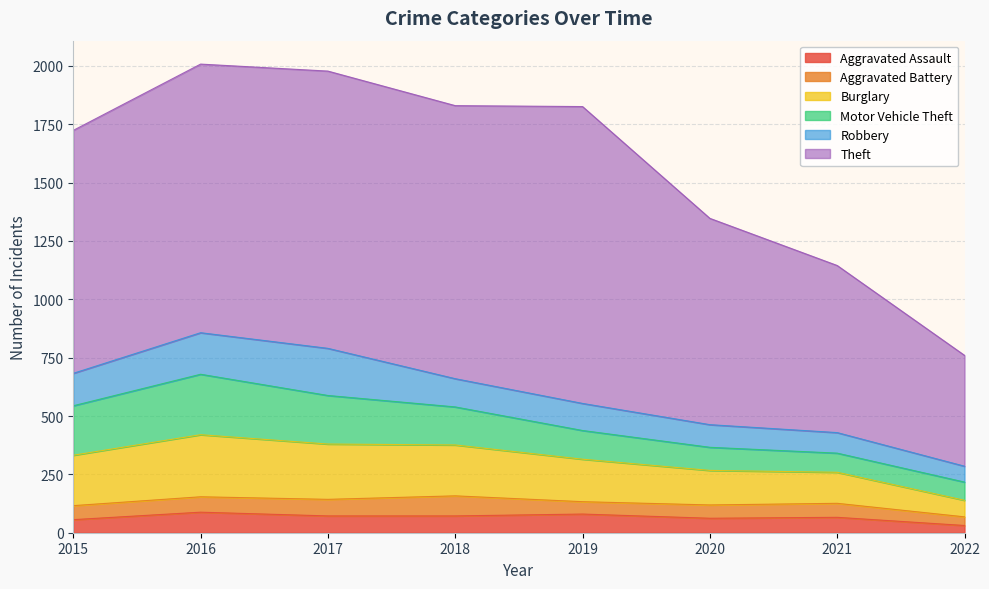

What is the total value across all series at 2015?

1724